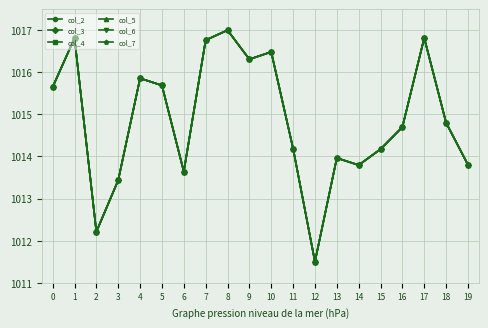

What is the value of the col_7 point at the 17th from the left?

1014.7